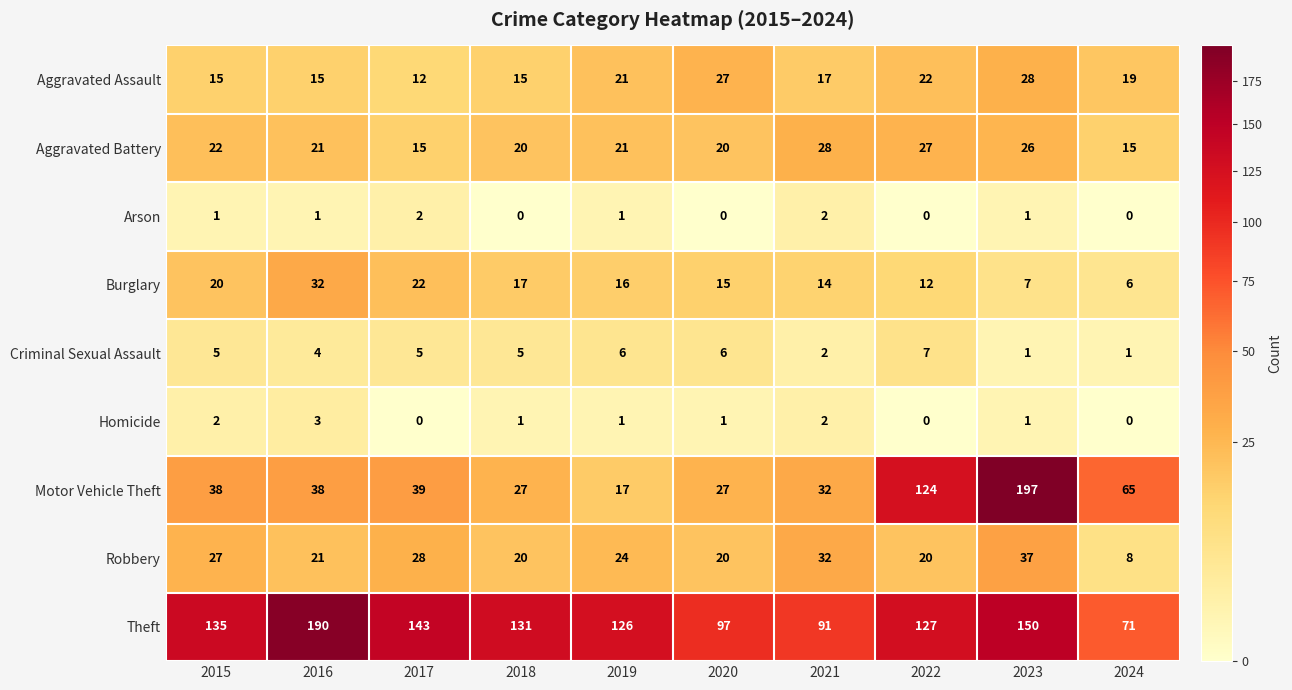

Which series has the largest total across all categories?

Theft